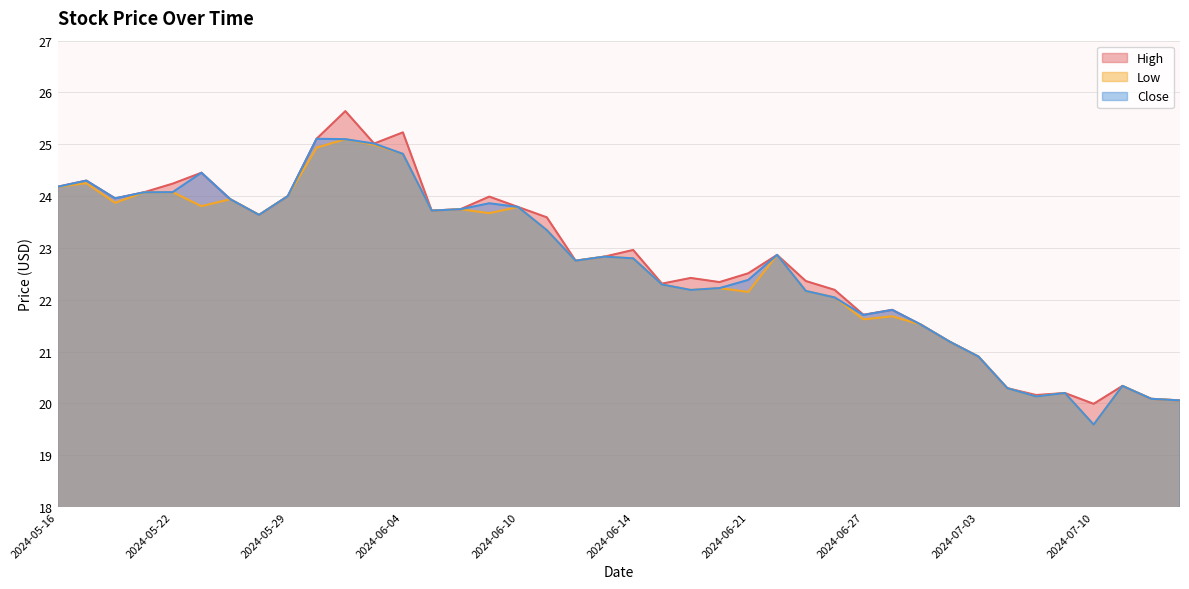

At which category is the sum across all series the highest?

2024-05-31